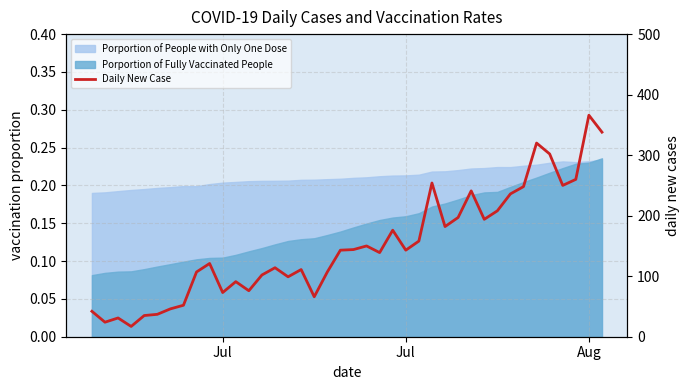

How many values are below 143?

20